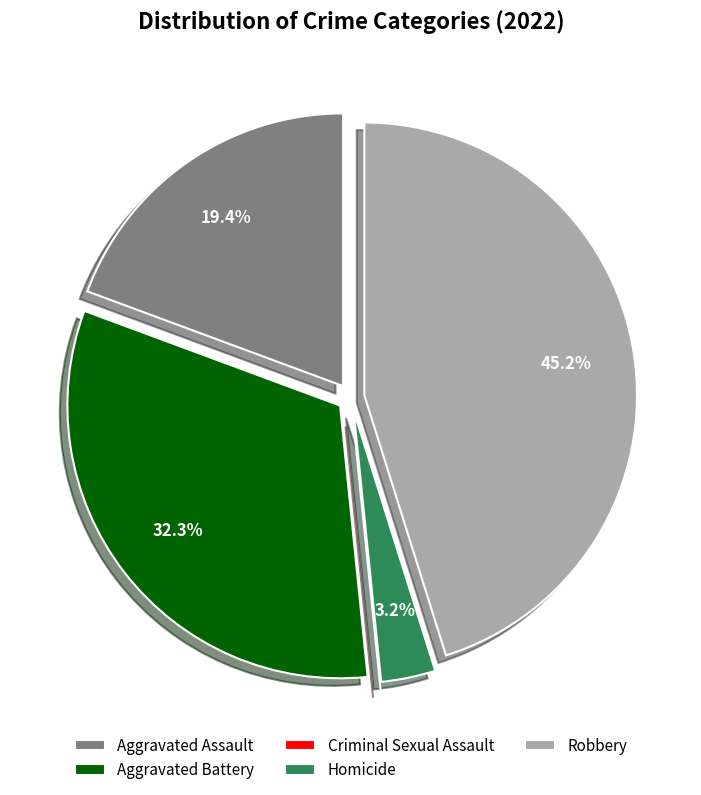

What is the ratio of the value at Aggravated Battery to the value at Aggravated Assault?

1.7